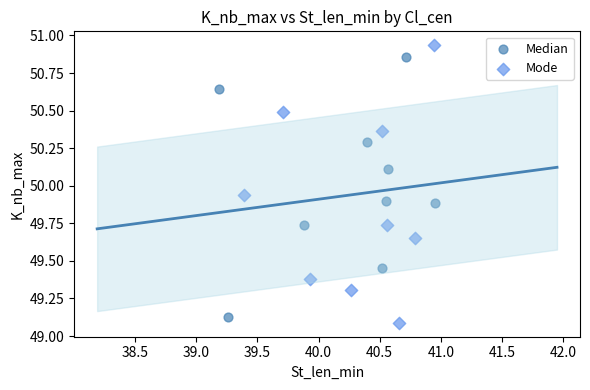

Which series has the widest spread of Y values?

Mode